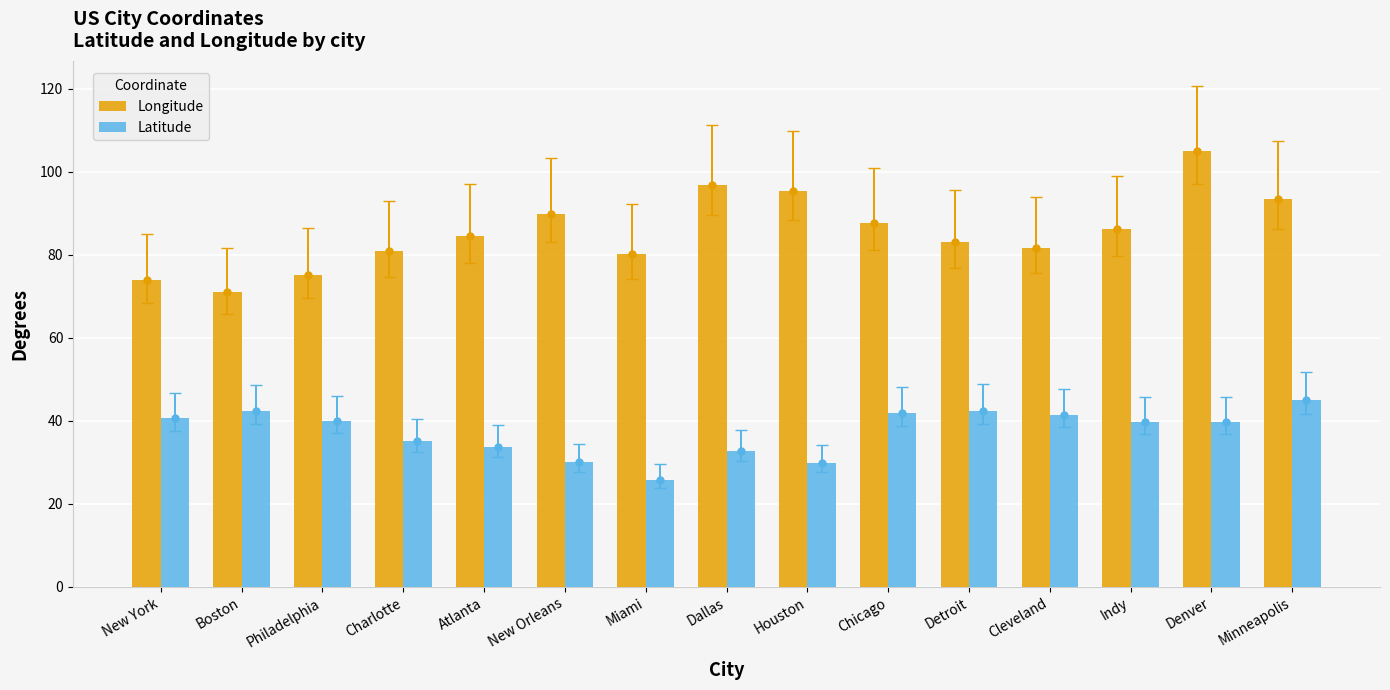

What is the difference between the maximum and minimum values in the Latitude series?

19.2